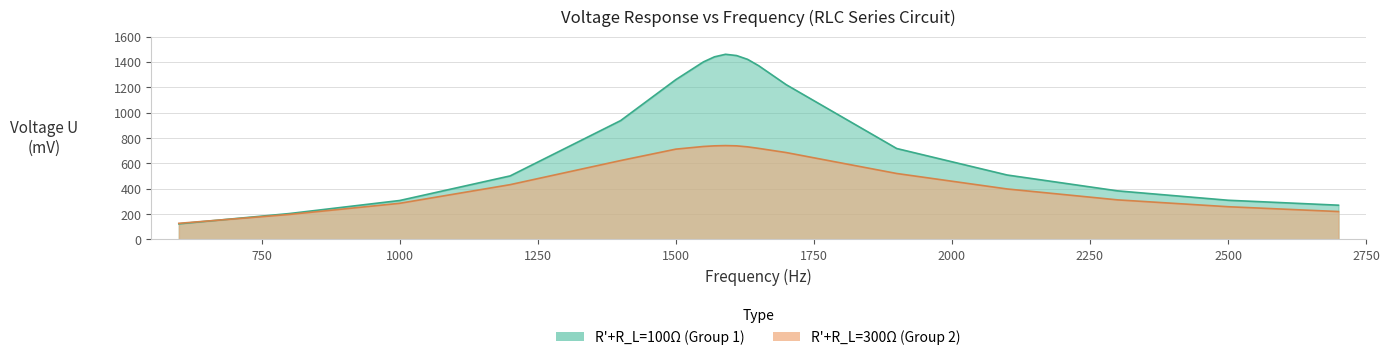

True or false: Group2_U has more than 1 interior local peaks.

False